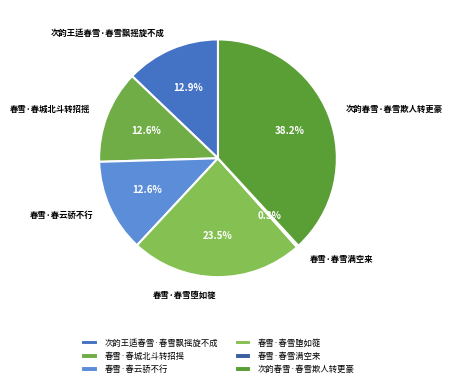

Which slice is the largest?

次韵春雪·春雪欺人转更豪